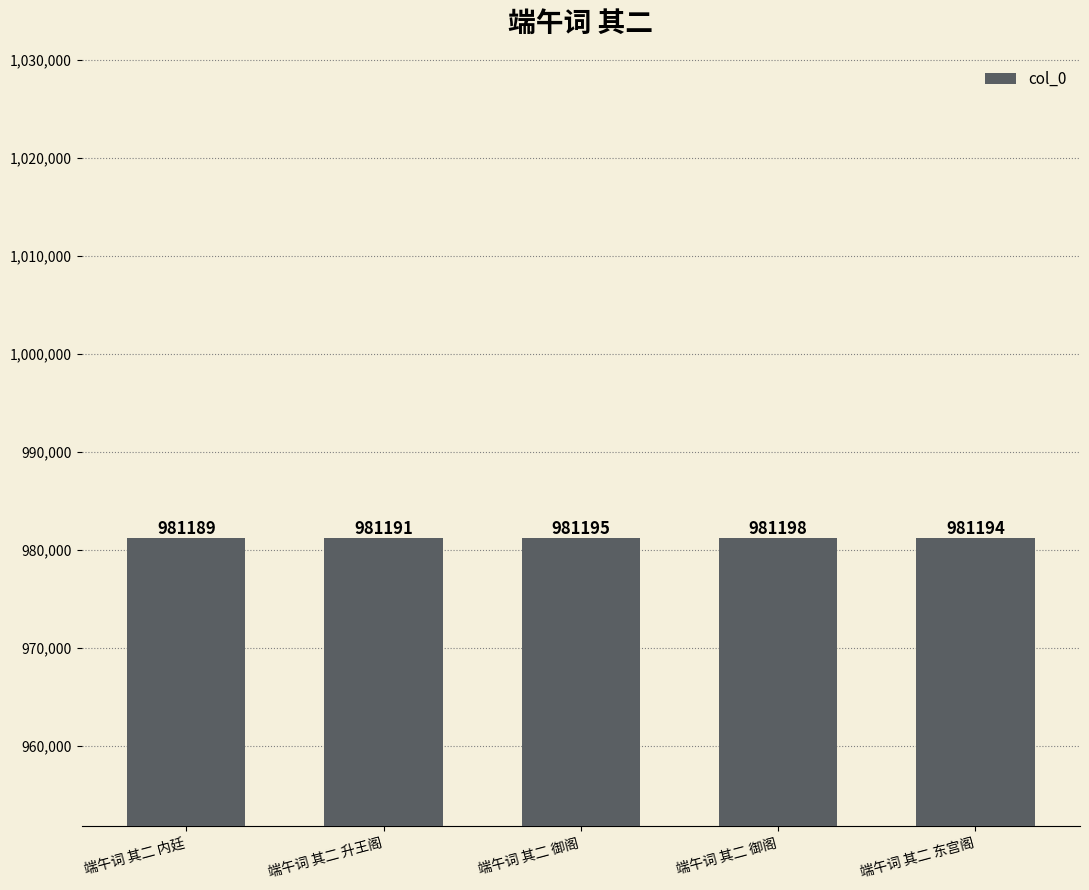

Read the value at 端午词 其二 升王阁.

981191